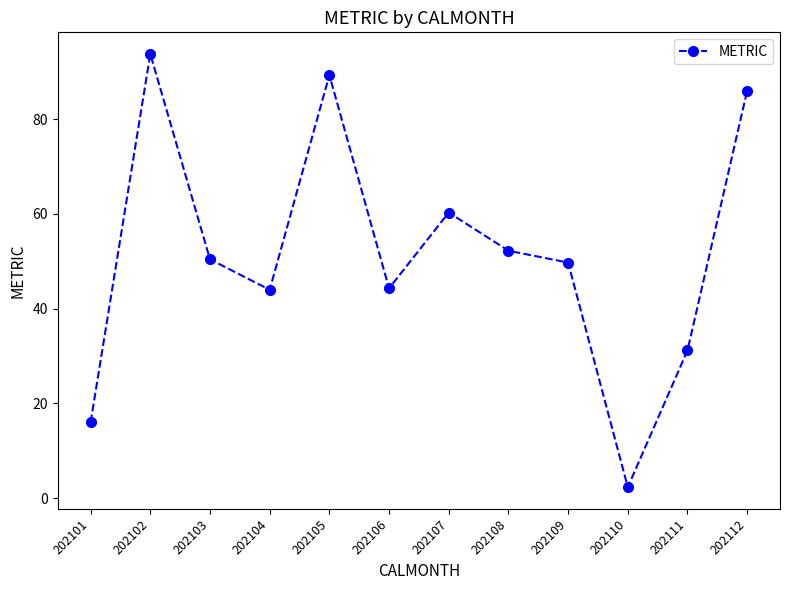

Which has a higher value, 202109 or 202107?

202107